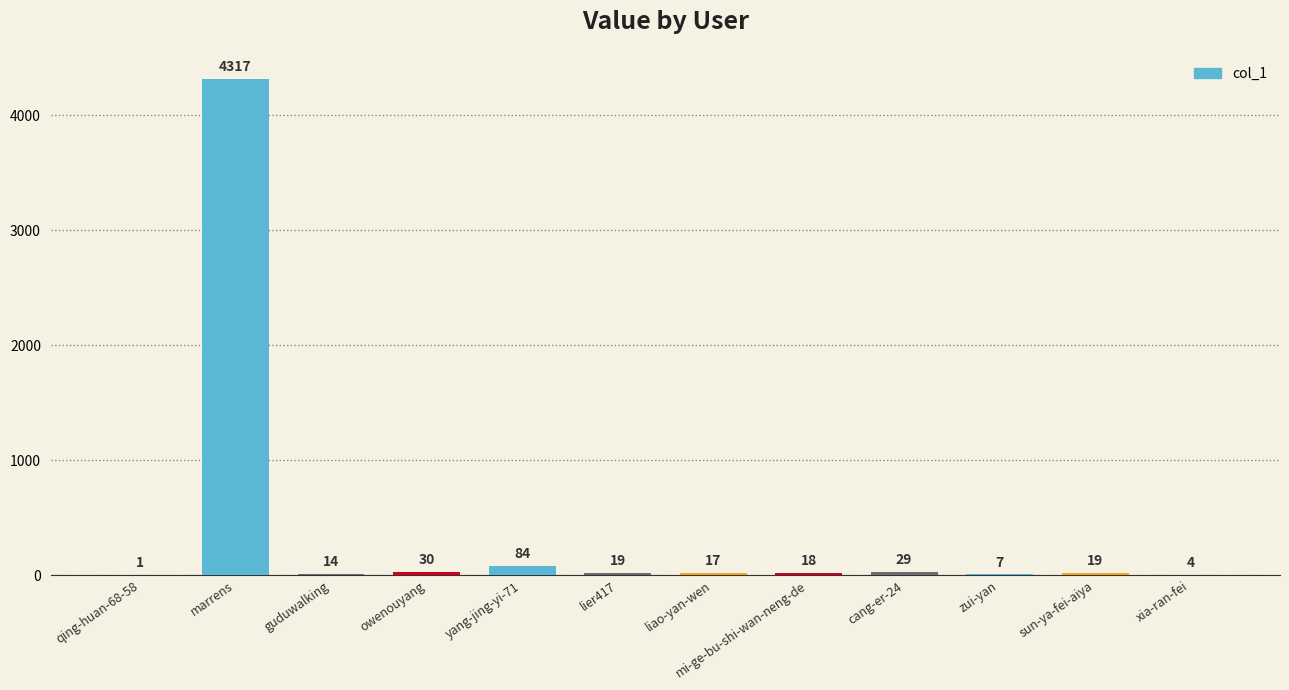

Reading left to right, transcribe all the data shown in this chart.

qing-huan-68-58=1	marrens=4317	guduwalking=14	owenouyang=30	yang-jing-yi-71=84	lier417=19	liao-yan-wen=17	mi-ge-bu-shi-wan-neng-de=18	cang-er-24=29	zui-yan=7	sun-ya-fei-aiya=19	xia-ran-fei=4